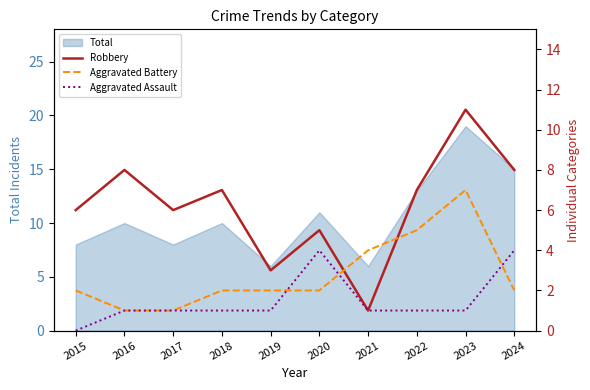

Reading left to right, list all the values displayed in this chart.

Robbery: 6	8	6	7	3	5	1	7	11	8
Aggravated Battery: 2	1	1	2	2	2	4	5	7	2
Aggravated Assault: 0	1	1	1	1	4	1	1	1	4